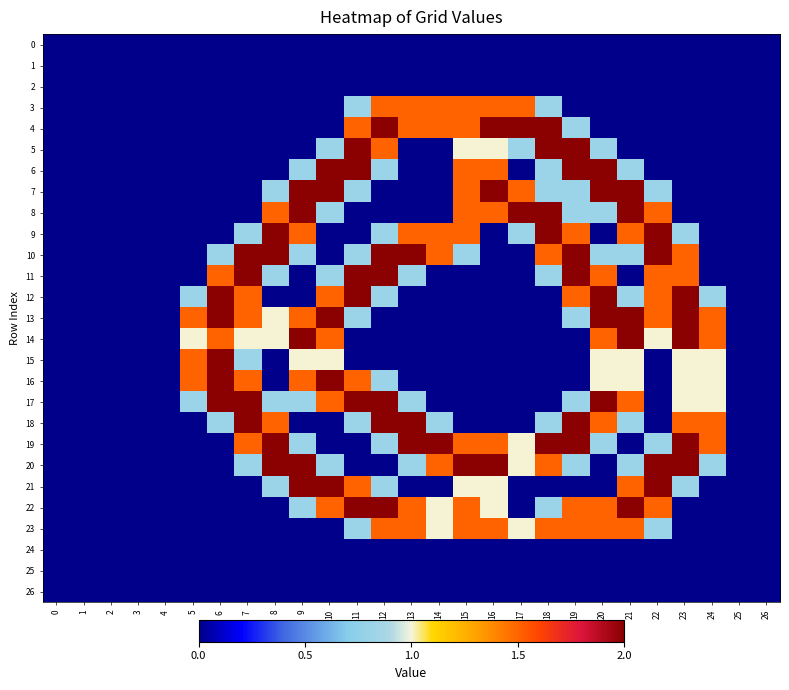

Which series changed the most between 5 and 15?

20